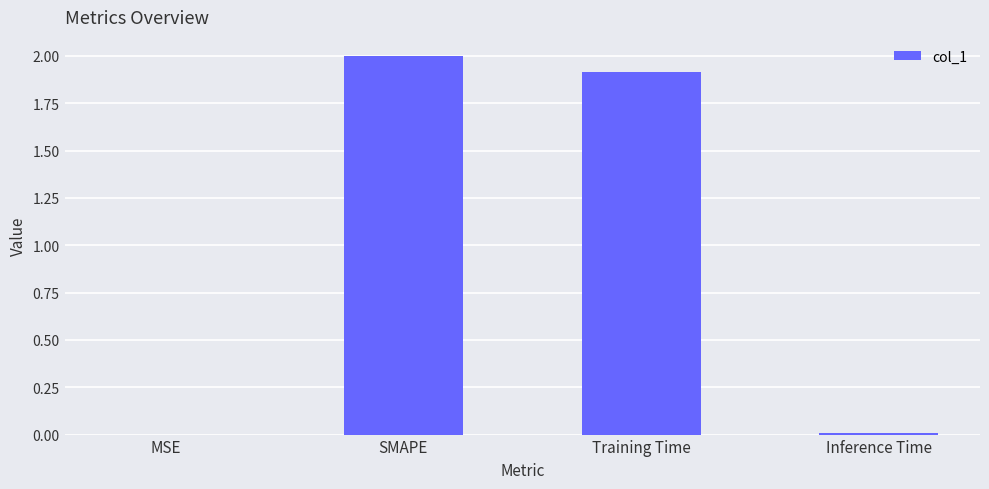

Between MSE and SMAPE, which is larger?

SMAPE